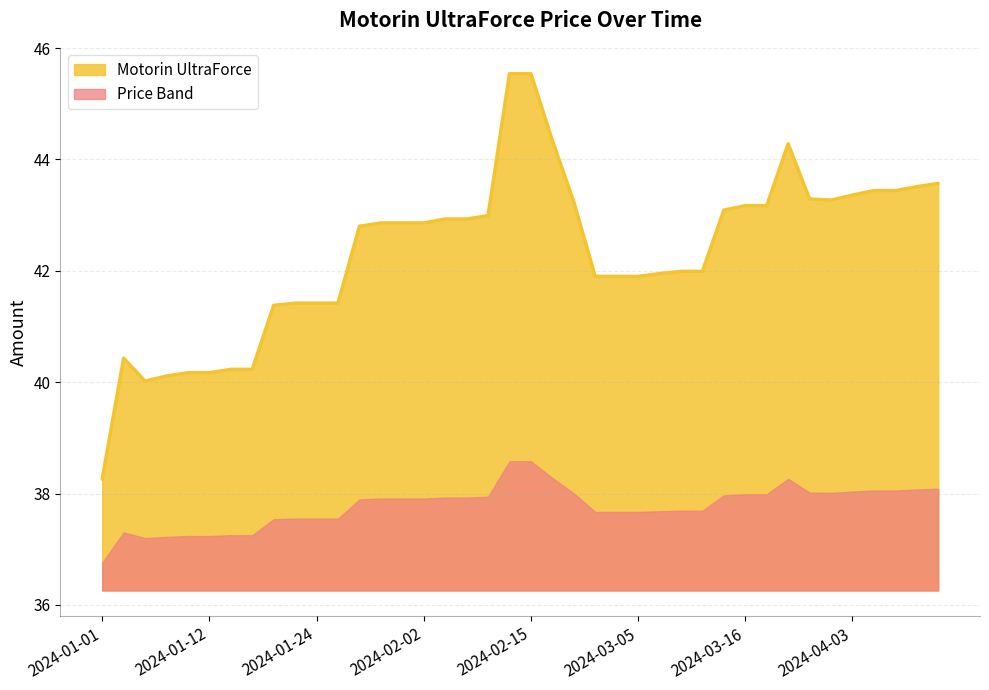

What is the difference between the second highest and second lowest values?

5.5